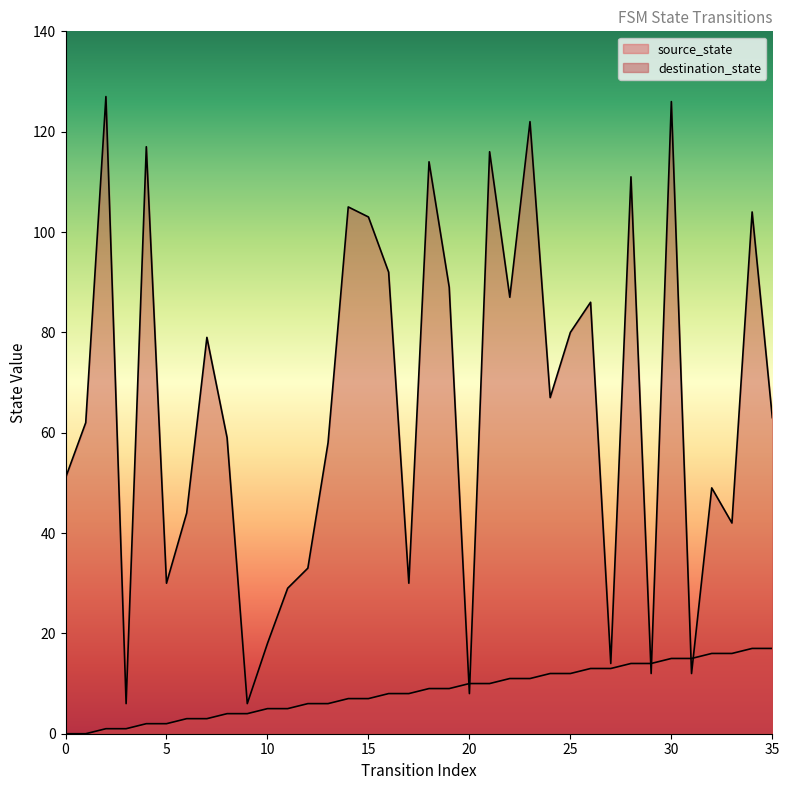

What is the difference between the maximum and minimum values in the source_state series?

17